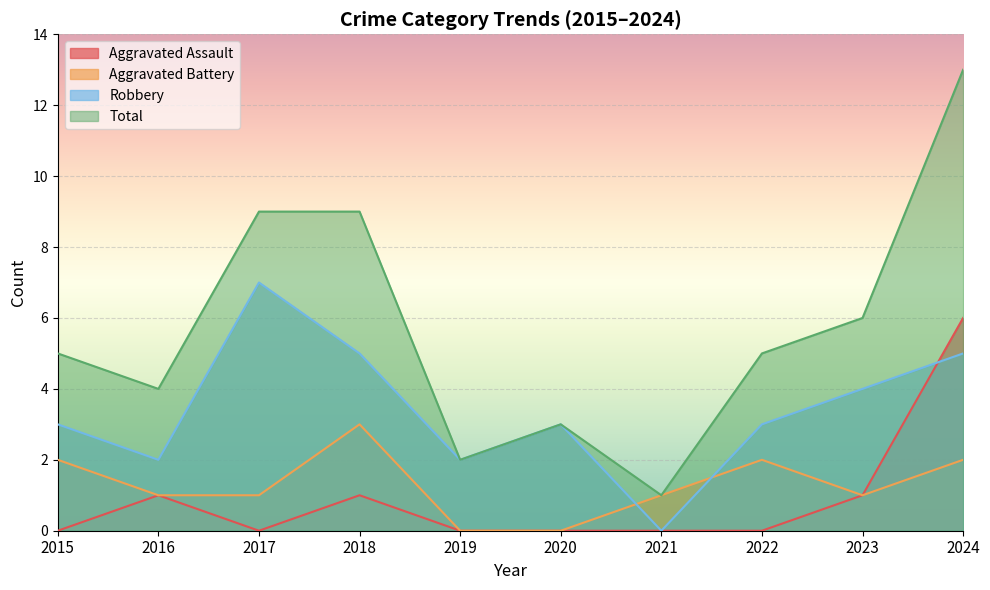

The value of Aggravated Battery at 2016 is 1. True or false?

True